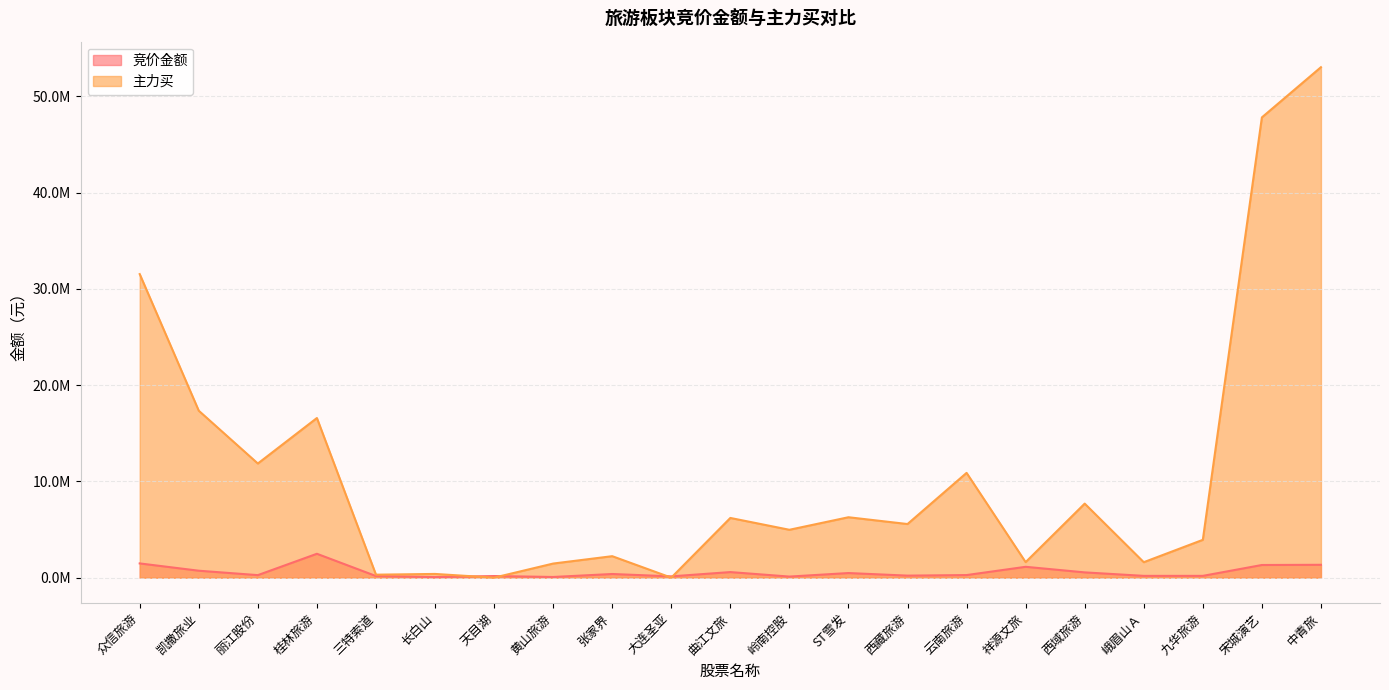

What are all the series names shown in the legend?

竞价金额, 主力买